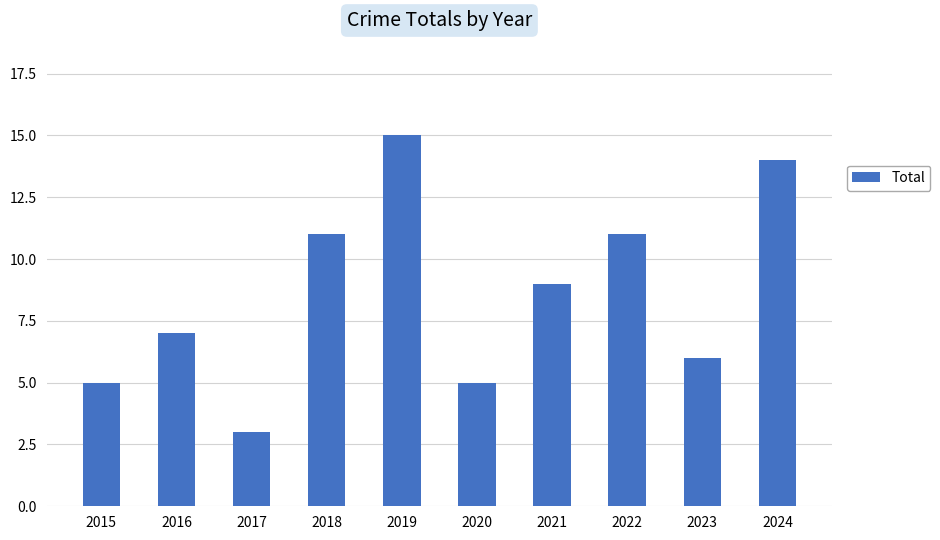

Which has a higher value, 2016 or 2023?

2016